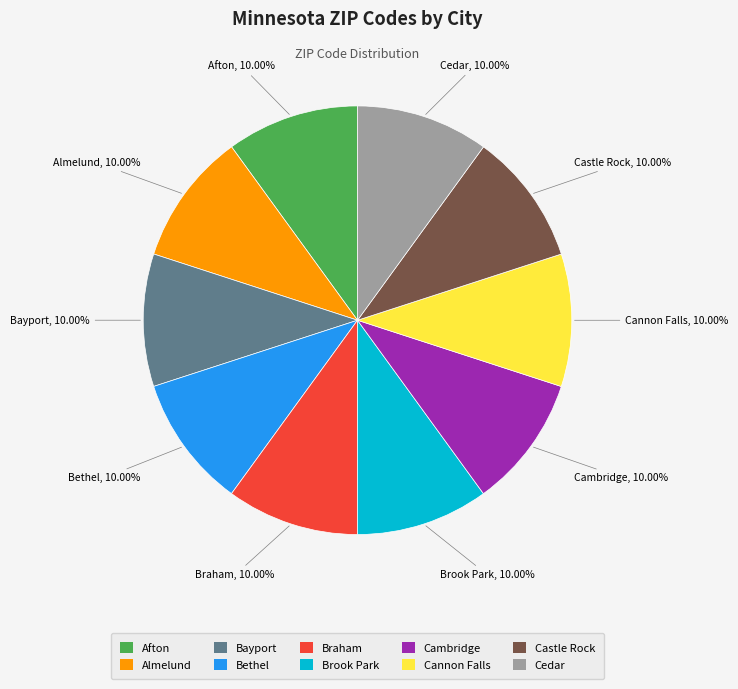

Is the sum of Brook Park and Castle Rock greater than half?

No